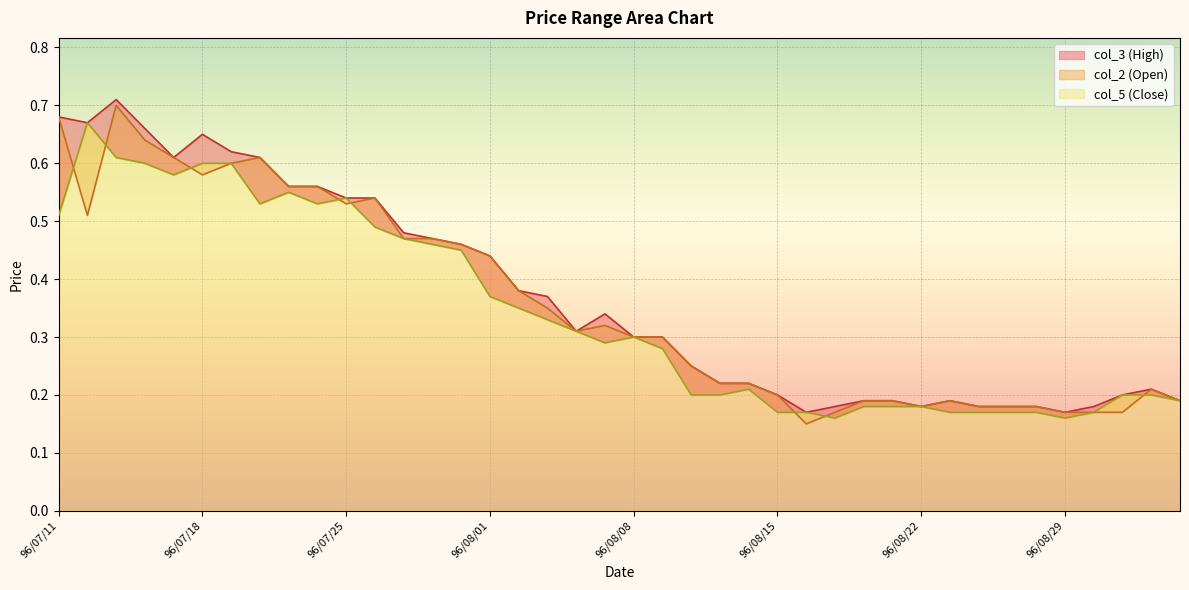

The value of col_2 at 96/07/11 is 1.2. True or false?

False